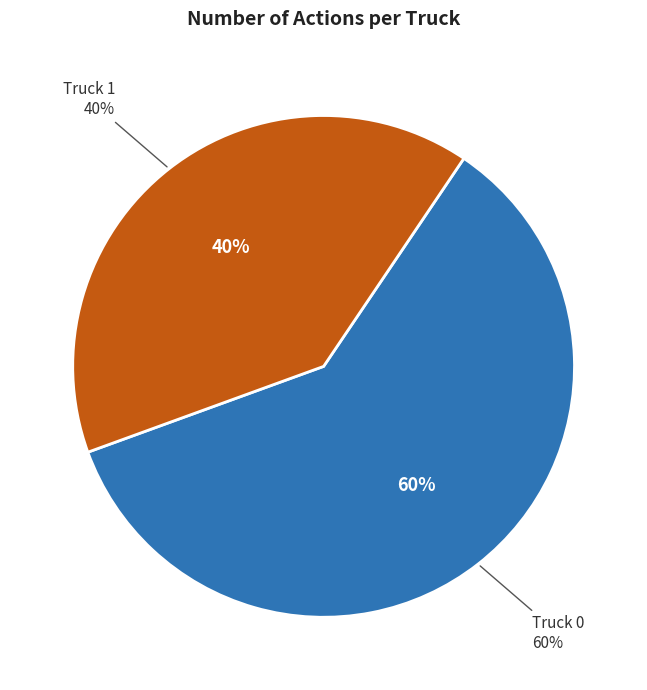

Is it true that Truck 1 is 45% of the pie?

False